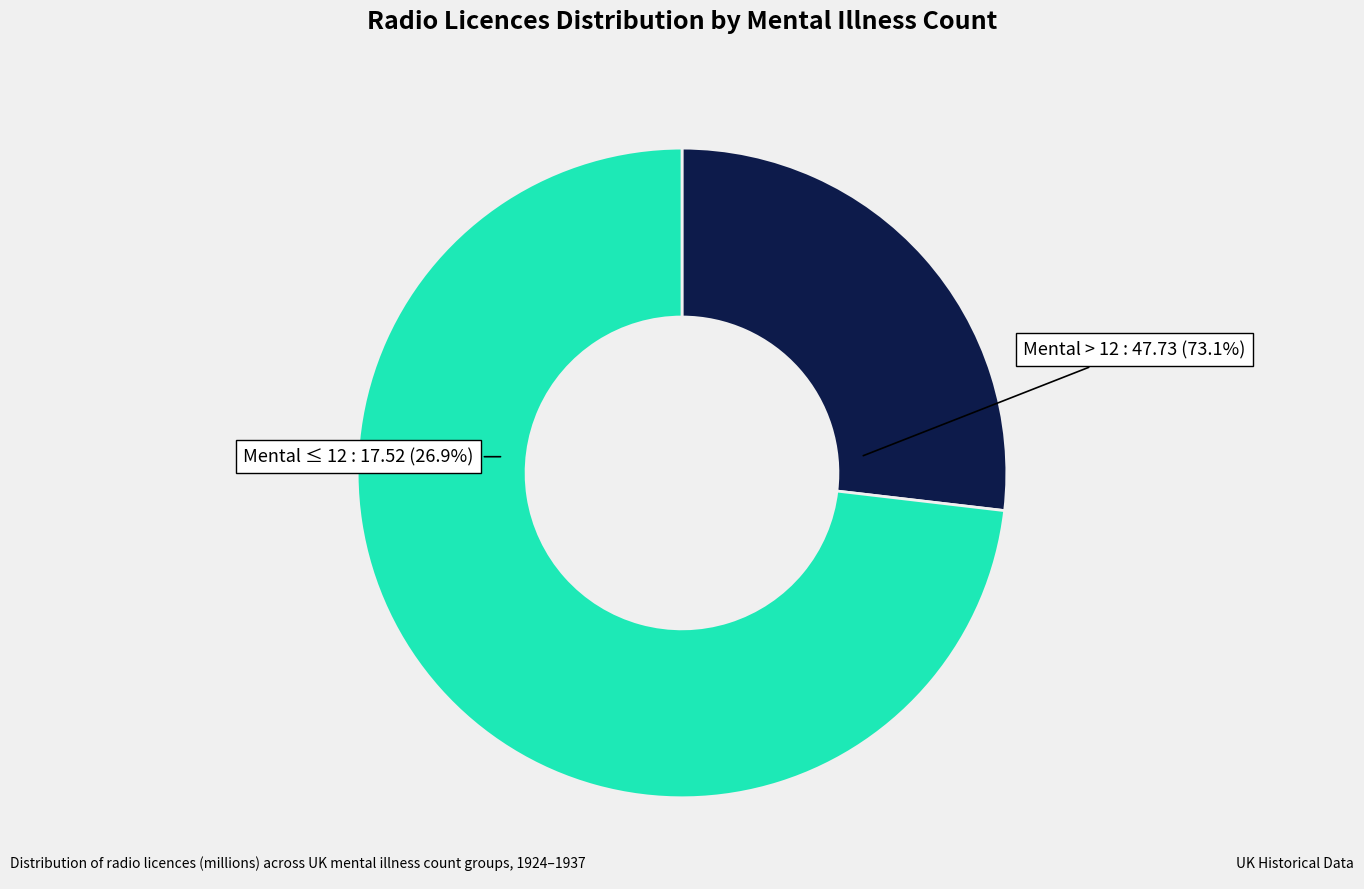

Is it true that 23 is 4% of the pie?

False